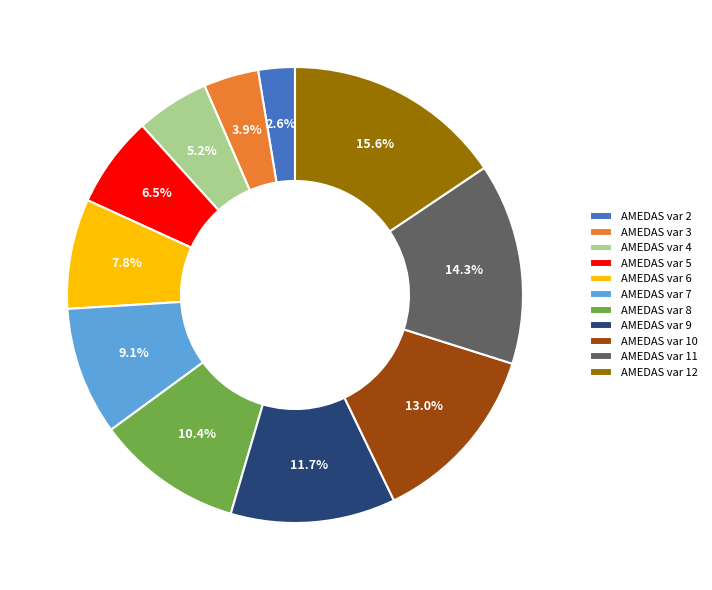

Is AMEDAS var 11 the majority of the pie?

No